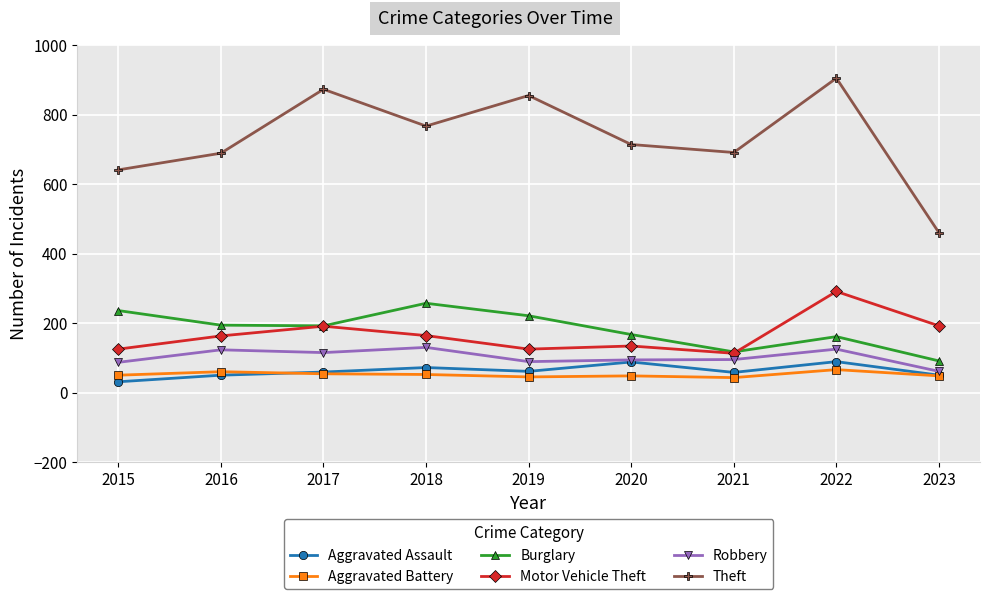

What is the total value across all series at 2022?

1637